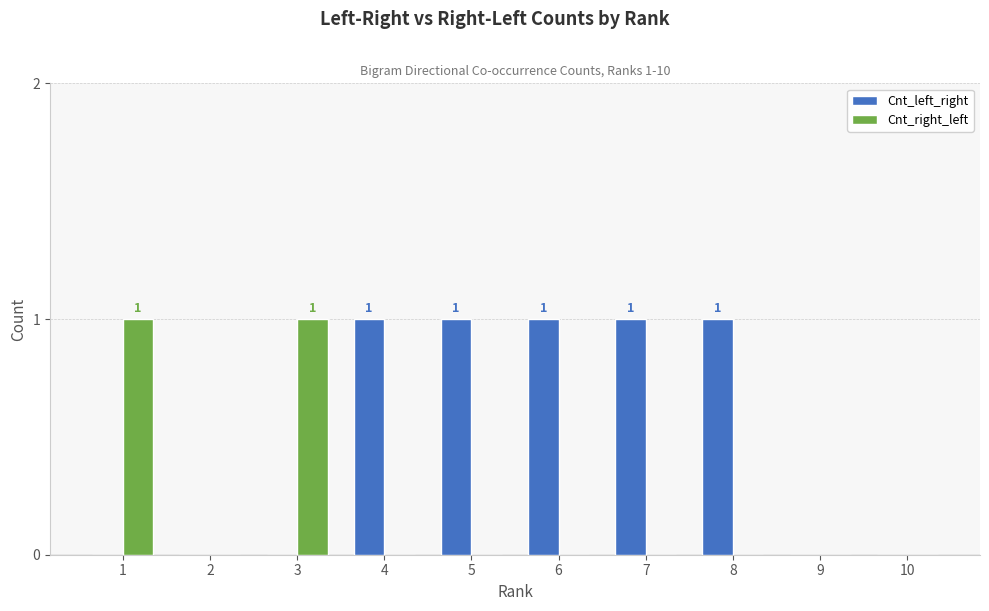

The Cnt_left_right series shows 0 at 5. True or false?

False